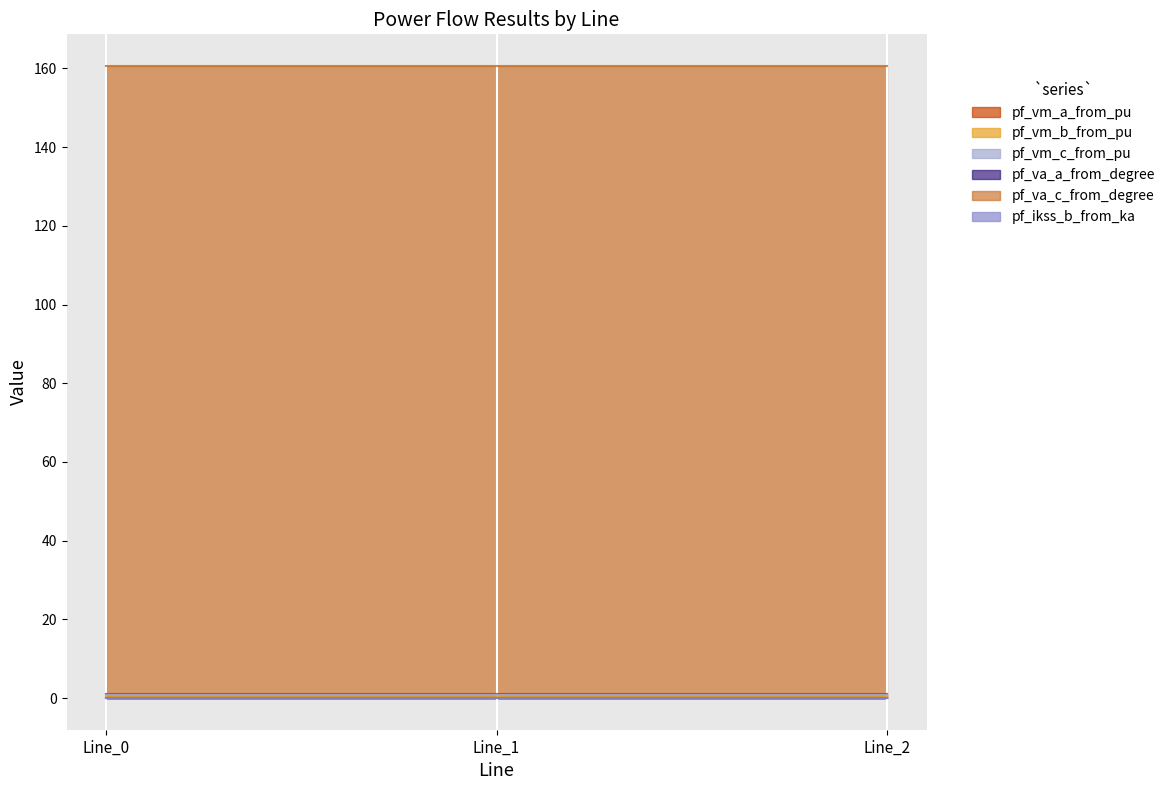

At which label does pf_va_c_from_degree reach its minimum?

Line_1